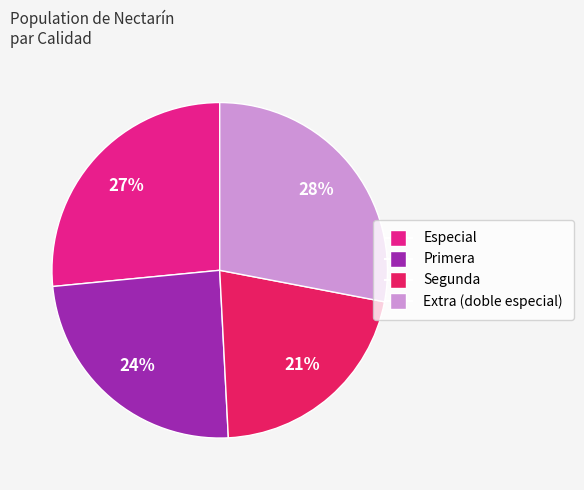

Is there any slice that represents more than half of the pie?

No